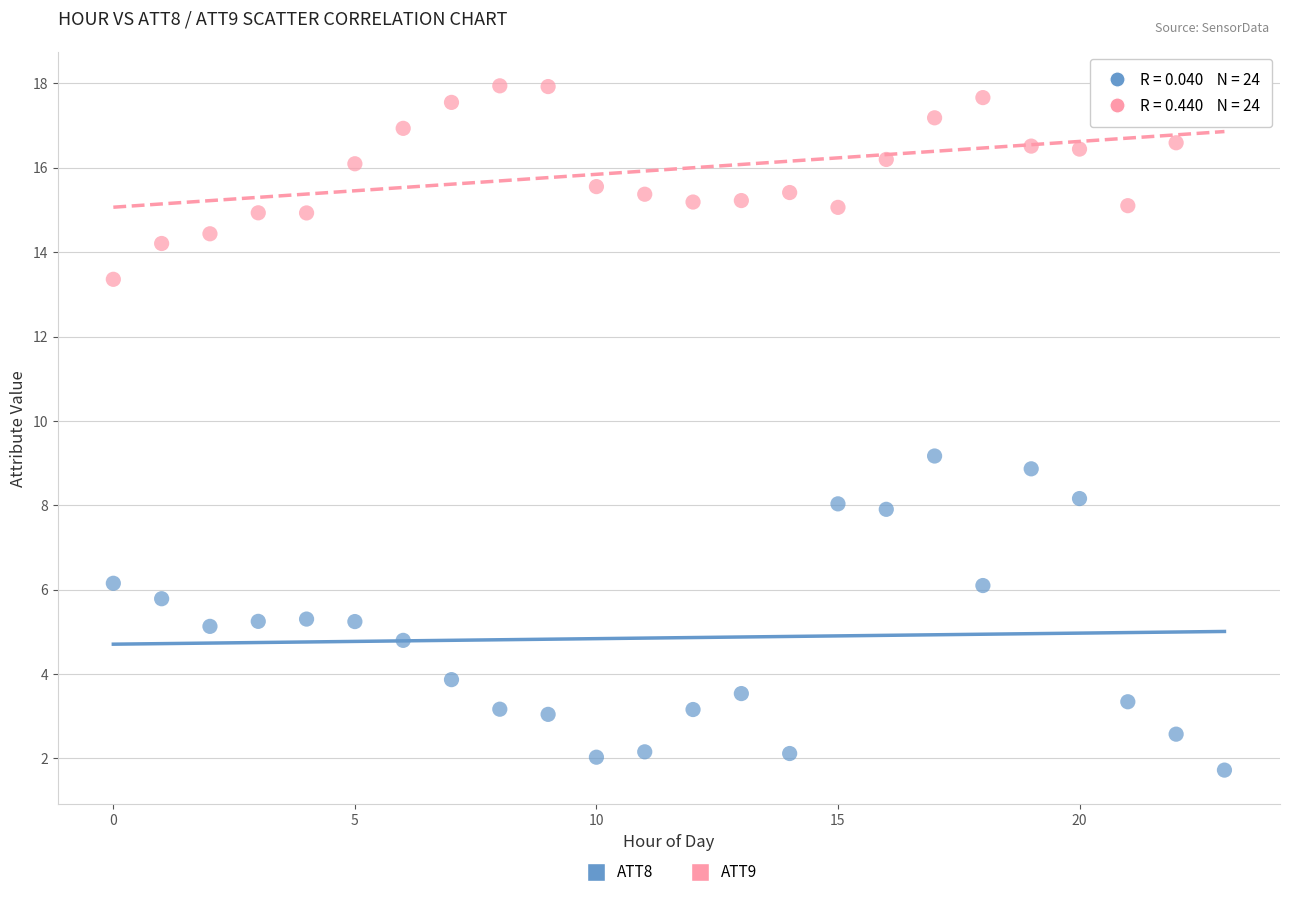

Which series has the widest spread of Y values?

ATT8